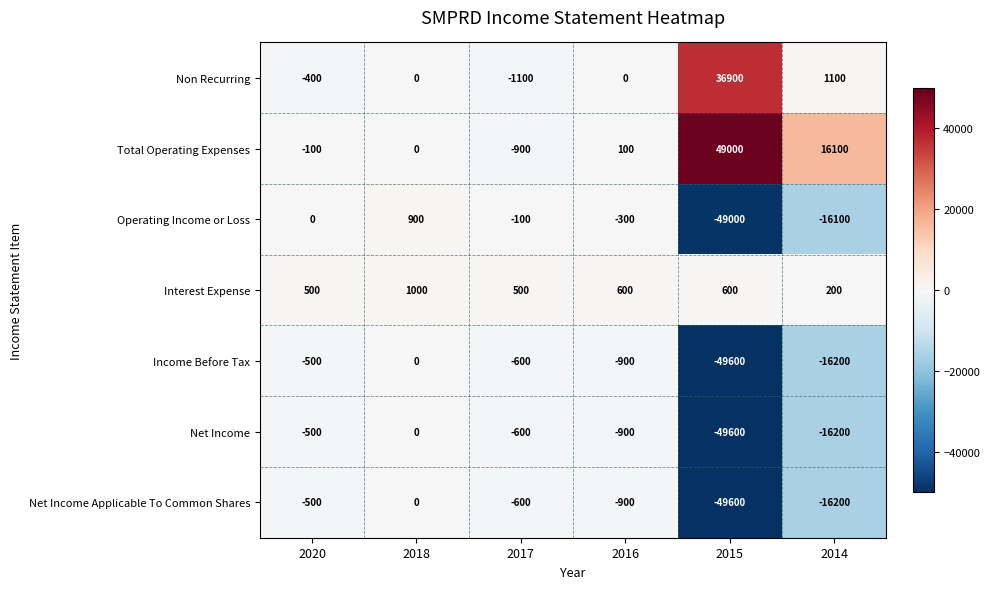

At which category is the sum across all series the highest?

2018